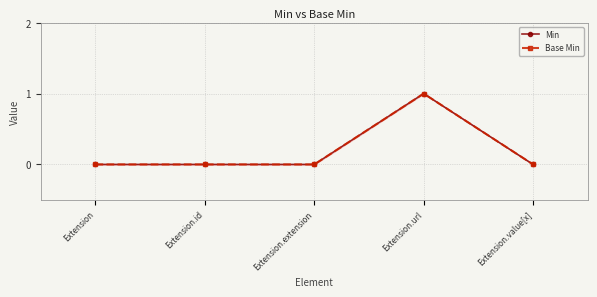

List the labels in order of Min value, smallest first.

Extension, Extension.id, Extension.extension, Extension.value[x], Extension.url